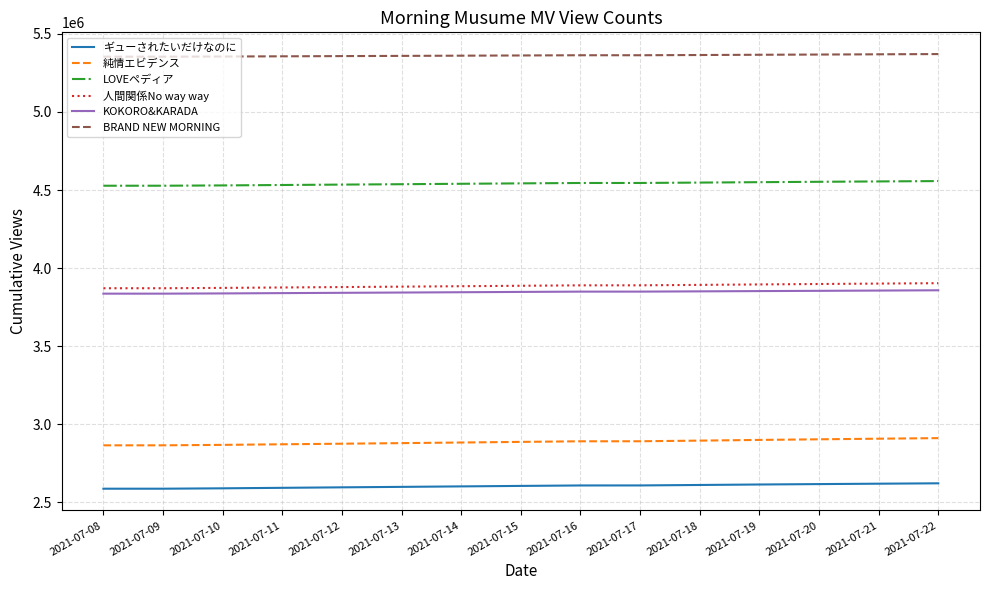

What is the spread (max minus min) of values at 2021-07-08?

2766852